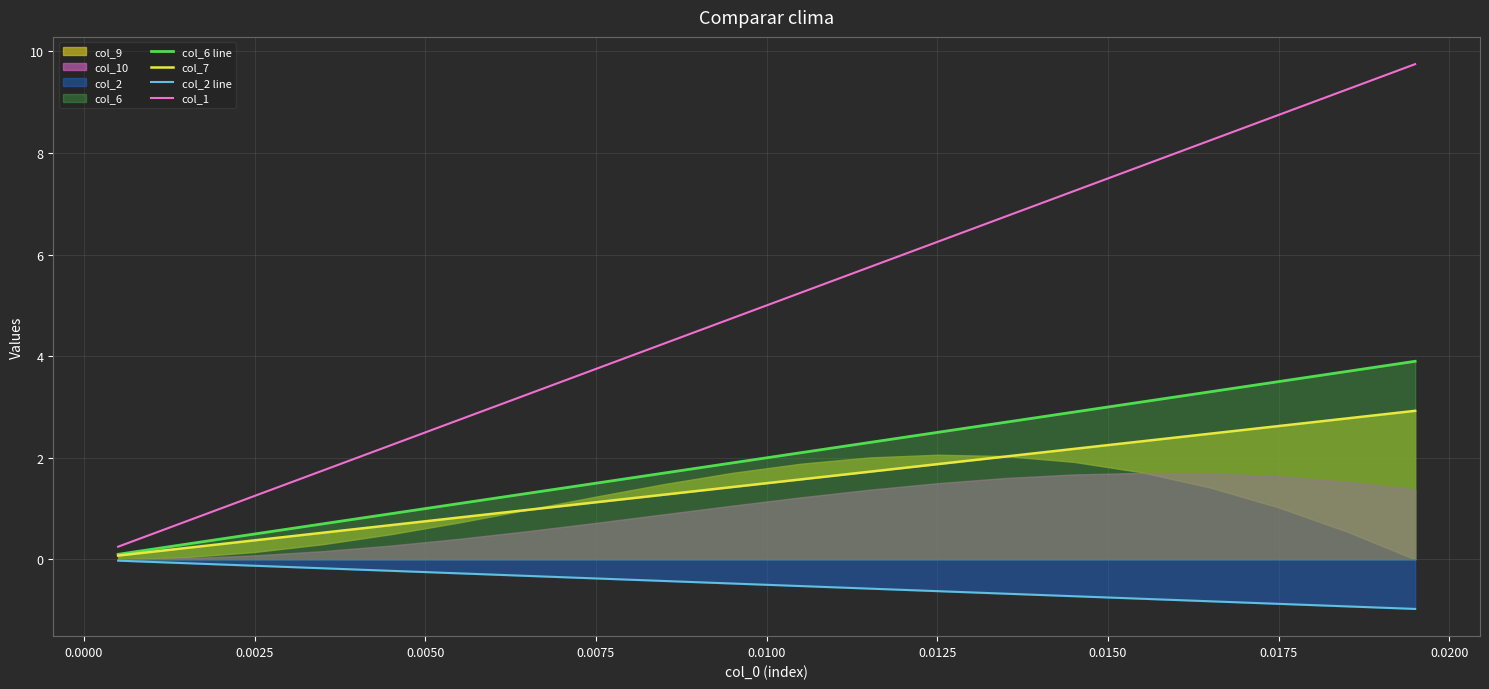

Reading left to right, extract all data points from this chart.

col_6 line: 0.1	0.3	0.5	0.7	0.9	1.1	1.3	1.5	1.7	1.9	2.1	2.3	2.5	2.7	2.9	3.1	3.3	3.5	3.7	3.9
col_7: 0.1	0.2	0.4	0.5	0.7	0.8	1.0	1.1	1.3	1.4	1.6	1.7	1.9	2.0	2.2	2.3	2.5	2.6	2.8	2.9
col_2 line: -0.0	-0.1	-0.1	-0.2	-0.2	-0.3	-0.3	-0.4	-0.4	-0.5	-0.5	-0.6	-0.6	-0.7	-0.7	-0.8	-0.8	-0.9	-0.9	-1.0
col_1: 0.2	0.8	1.2	1.8	2.2	2.8	3.2	3.8	4.2	4.8	5.2	5.8	6.2	6.8	7.2	7.8	8.2	8.8	9.2	9.8